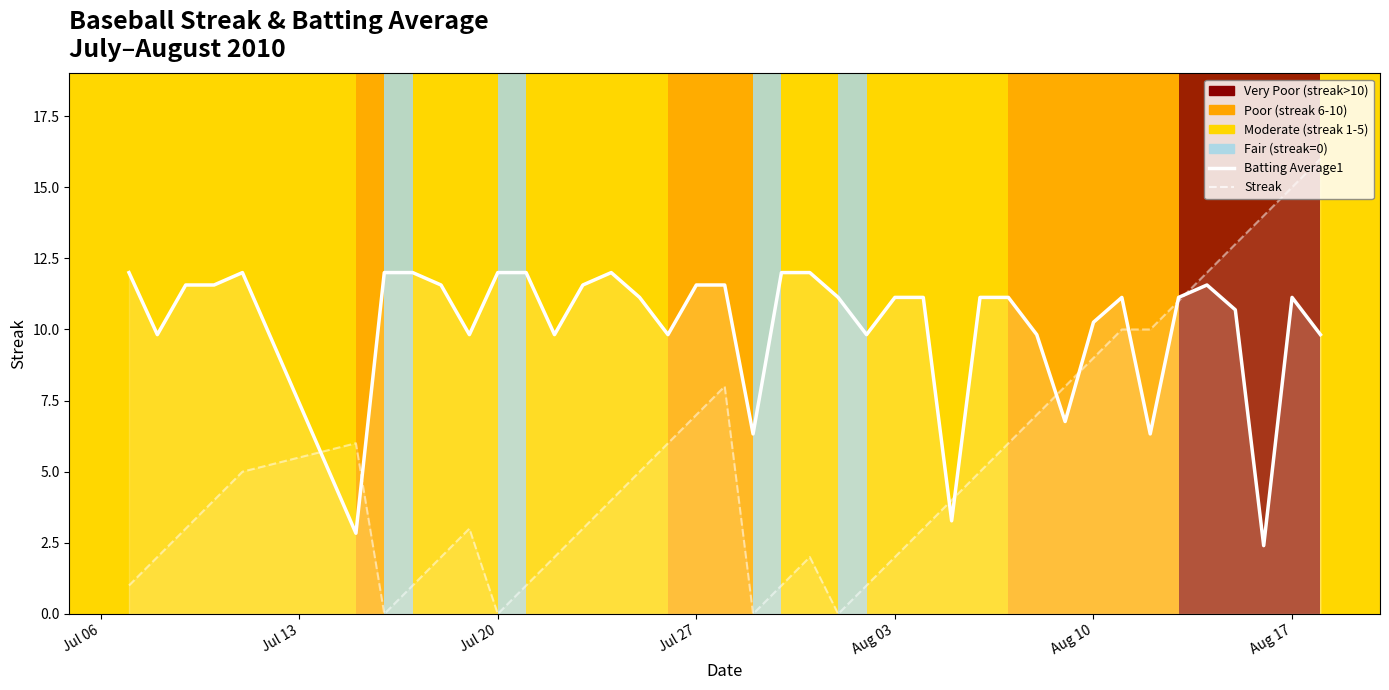

What is the difference between the second highest and minimum values in the Batting Average1 series?

9.6